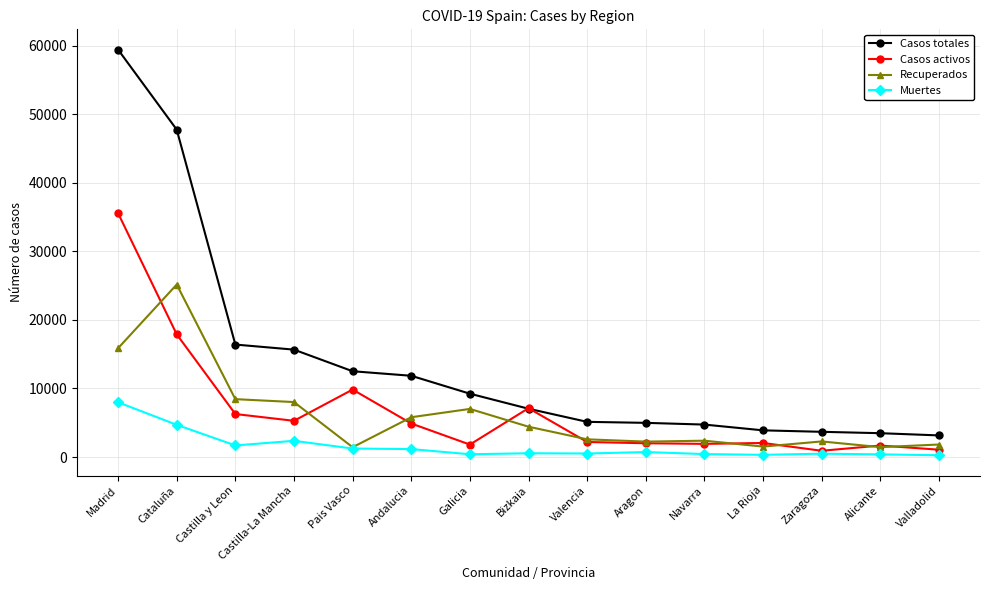

True or false: Muertes has more than 0 points higher than both neighbors.

True